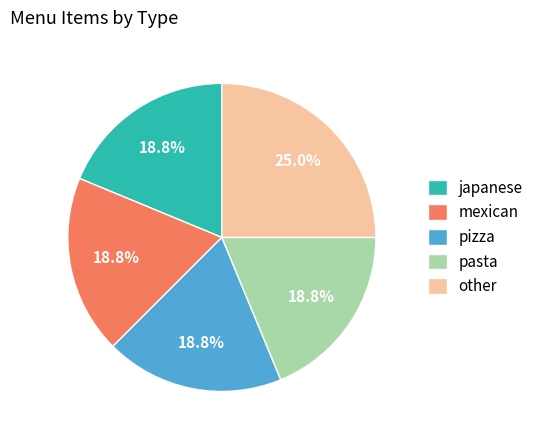

Is pasta the majority of the pie?

No